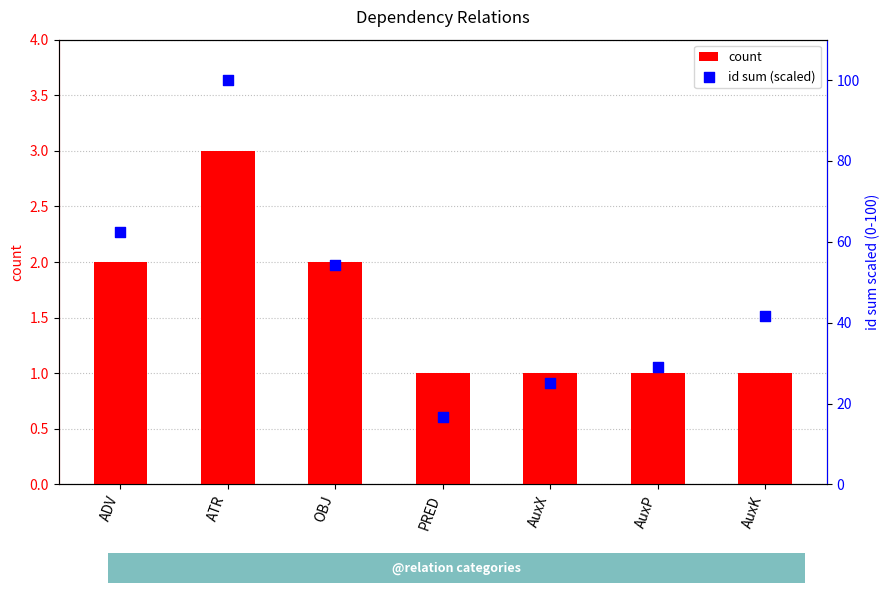

What are all the series names shown in the legend?

count, id sum (scaled)